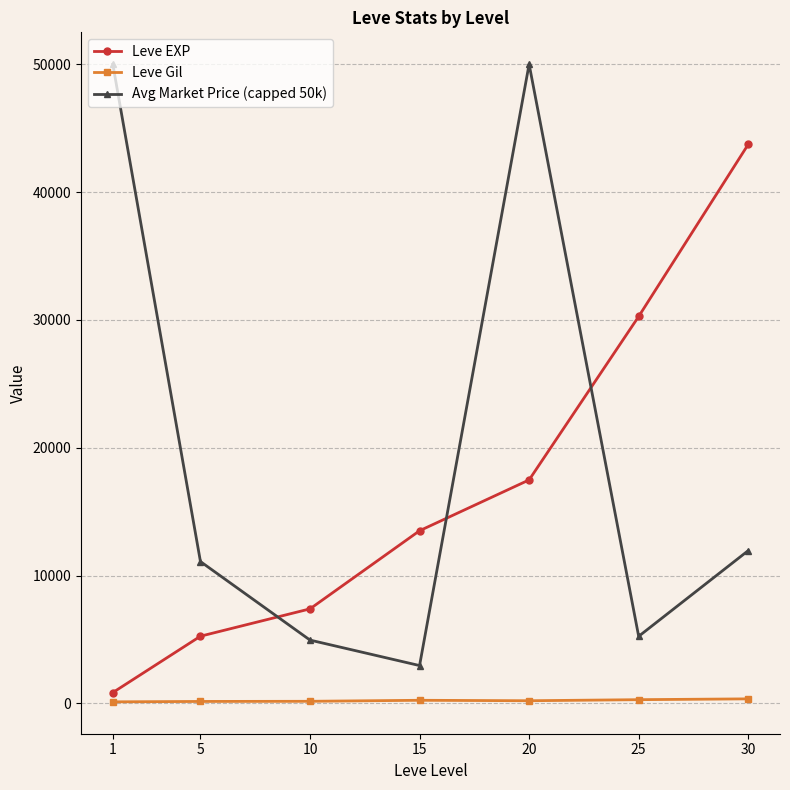

True or false: Leve Gil and Avg Market Price (capped 50k) intersect in this chart.

False